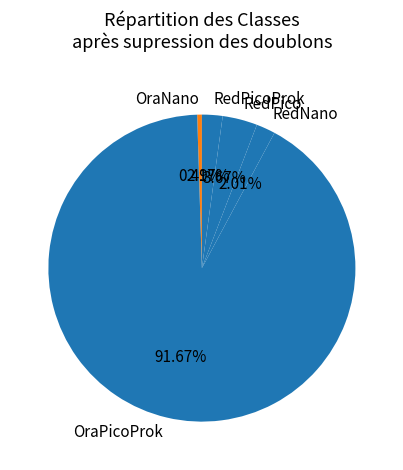

To the nearest percent, what is the average slice percentage?

20%